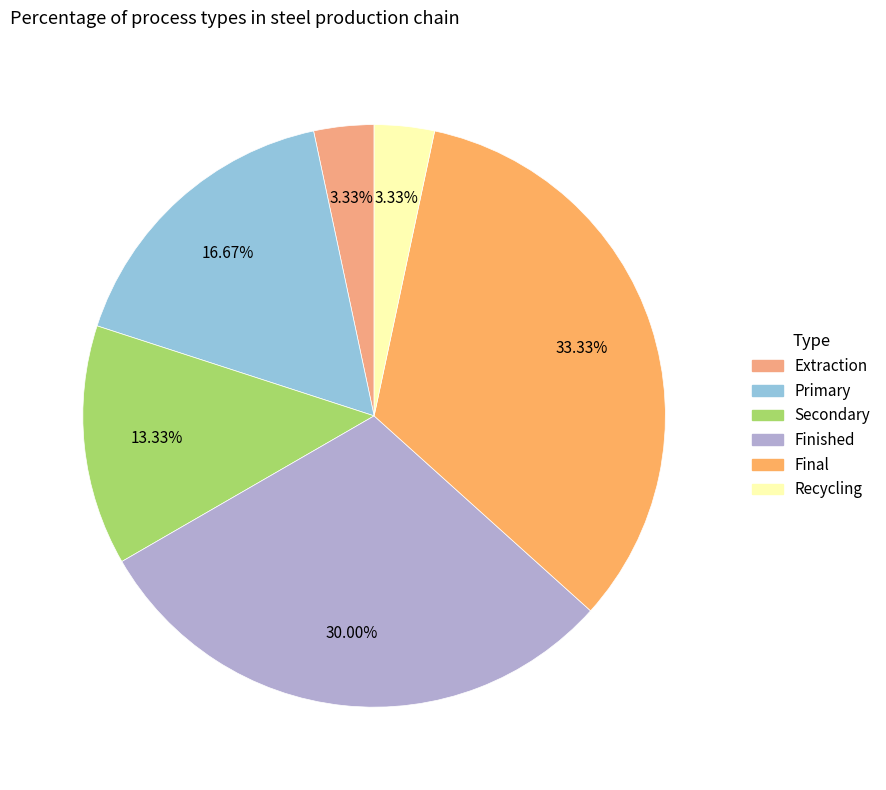

To the nearest percent, what is the difference between the Secondary and Finished slice percentages?

17%